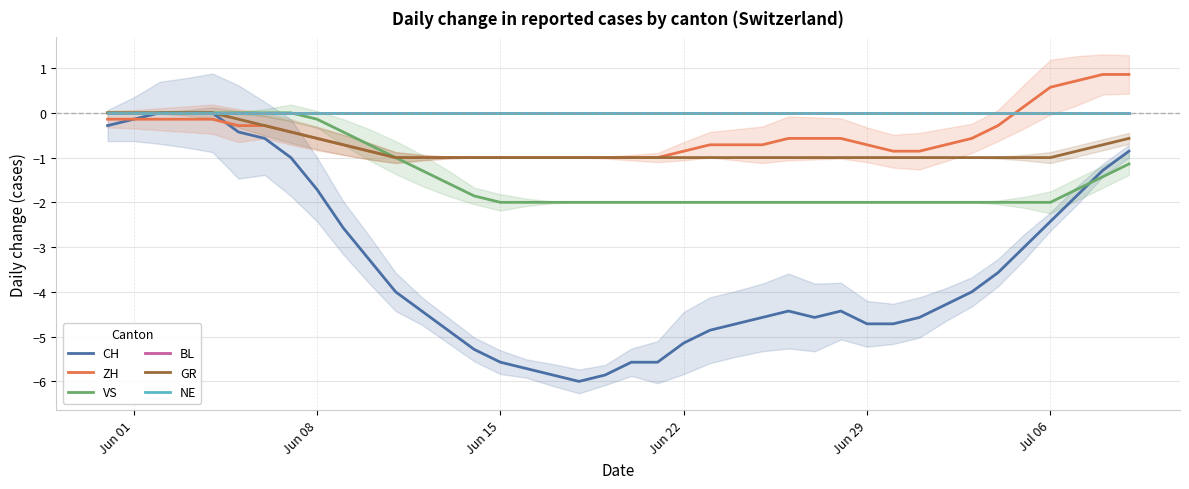

What is the greatest value displayed?

0.9